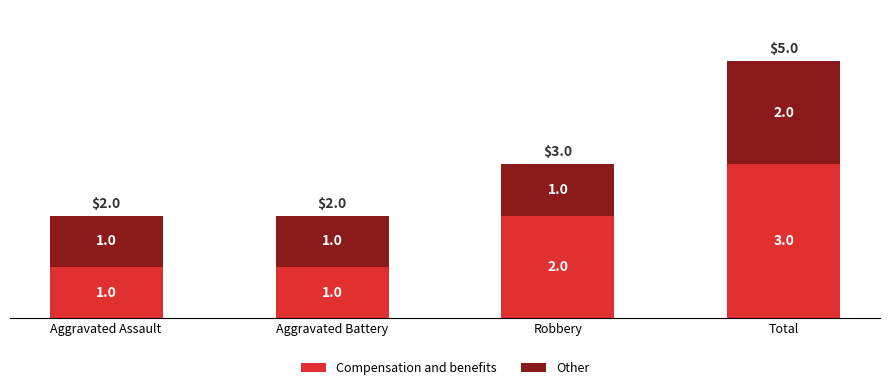

Are the bars horizontal?

No